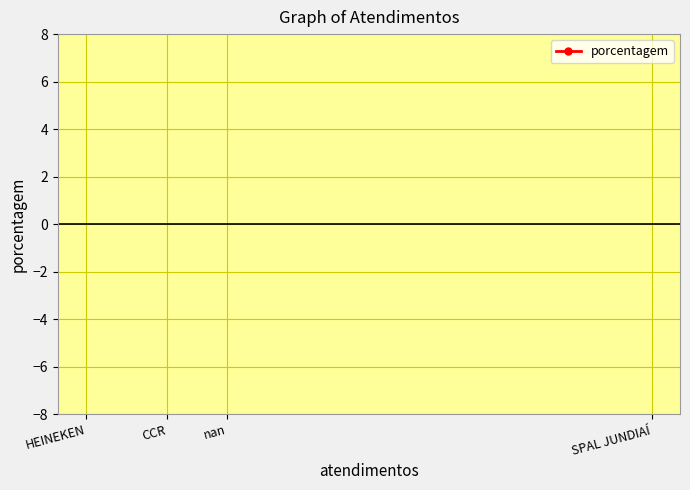

What is the sum of all values?

71